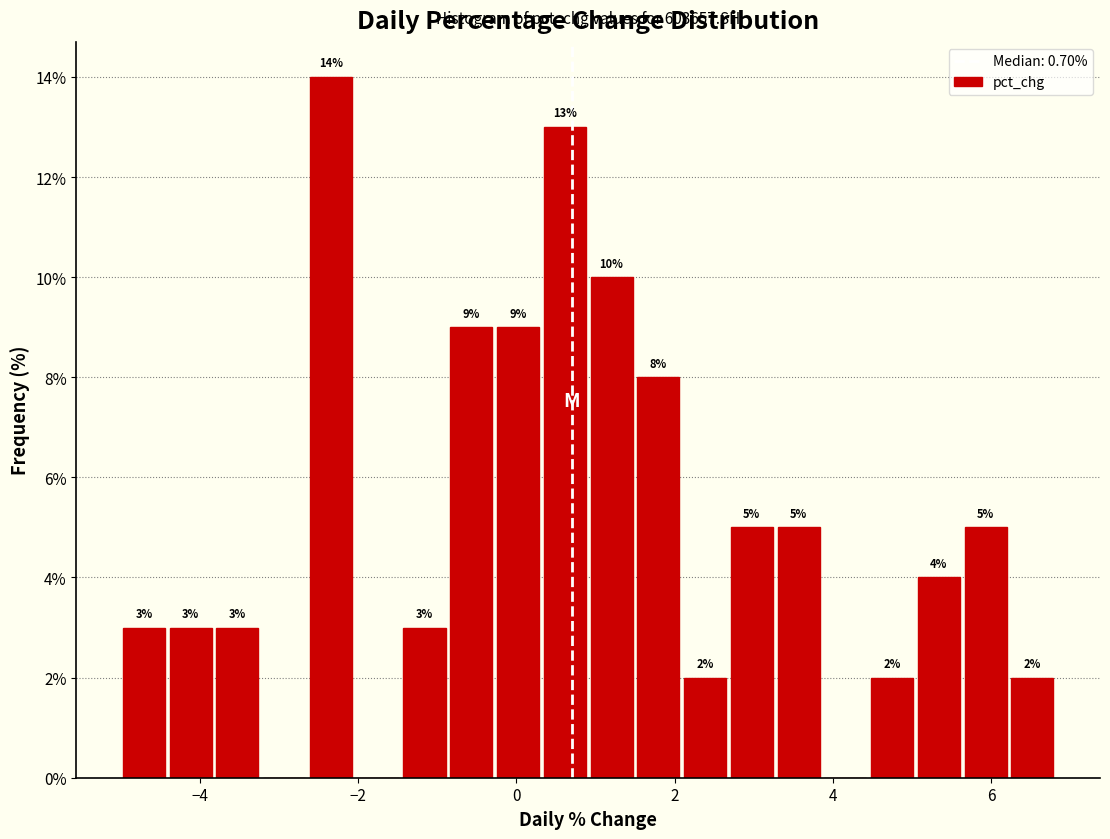

Read against the x-axis, roughly where is the centre of the tallest bar?

-2.4